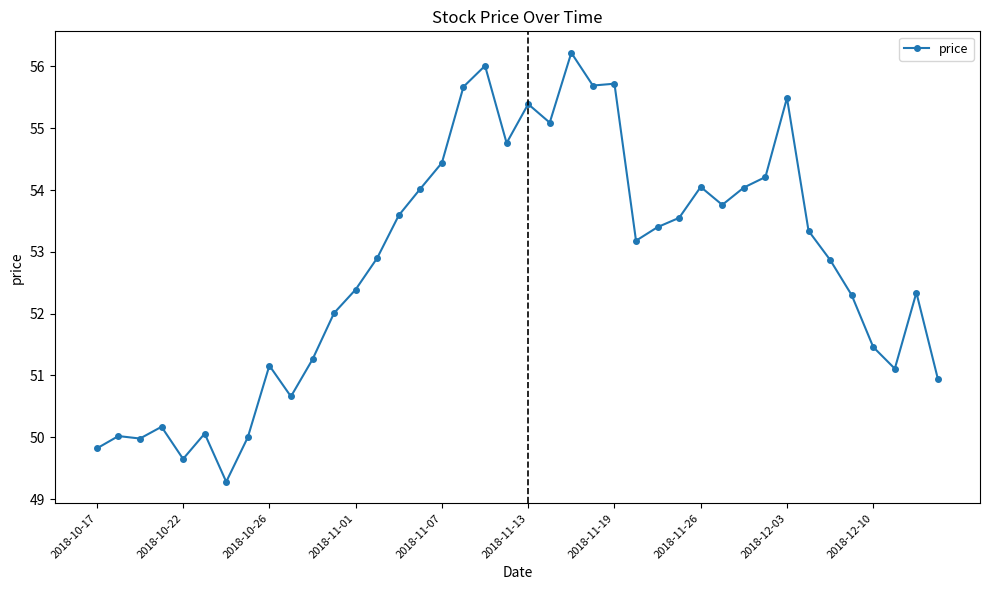

What is the value of the 4th point from the left?

50.2